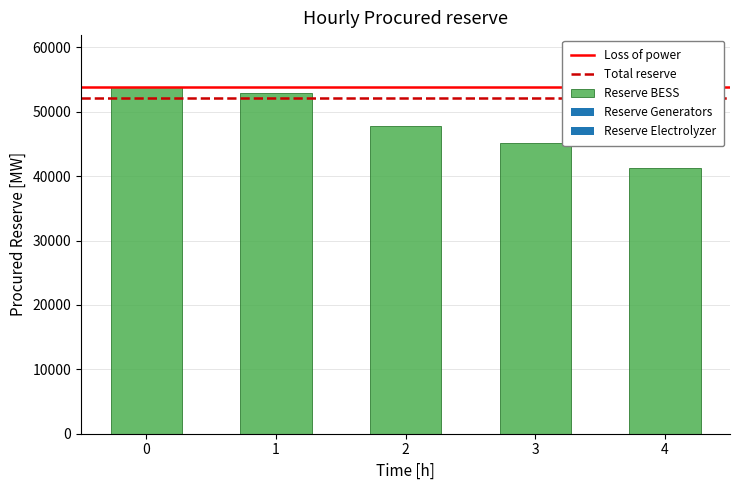

True or false: the data shows 75208 at 3.

False